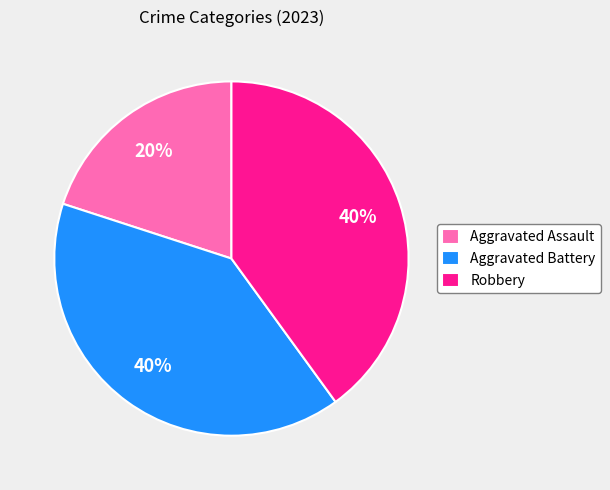

Is it true that Aggravated Battery is 27% of the pie?

False